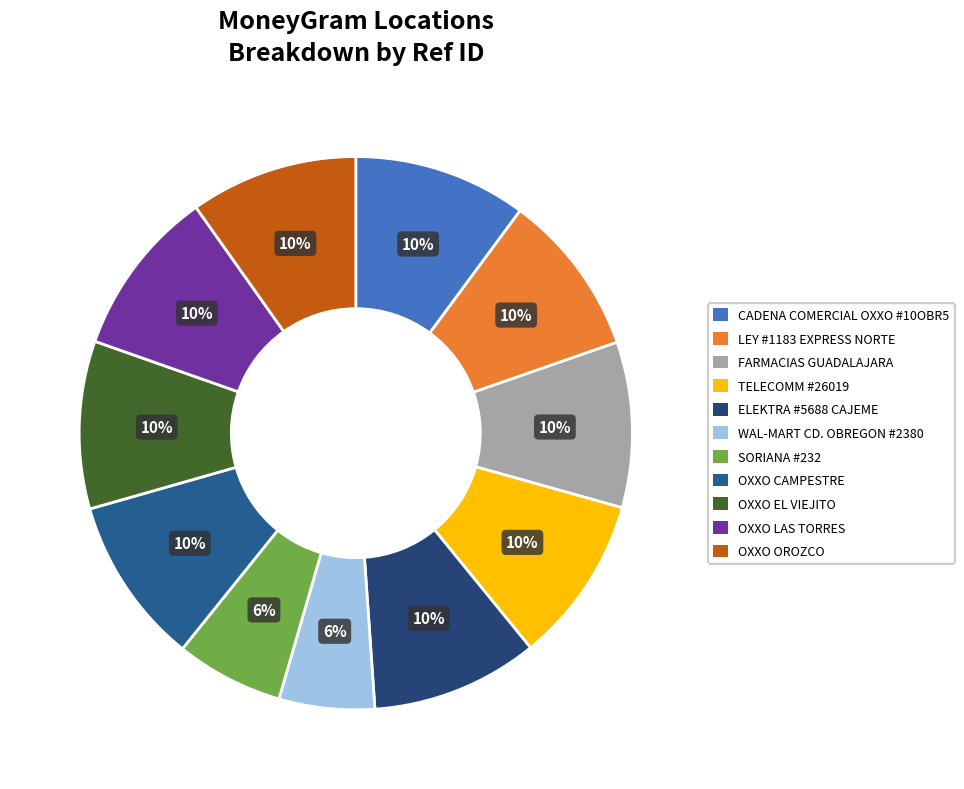

Is it true that OXXO CAMPESTRE is 22% of the pie?

False